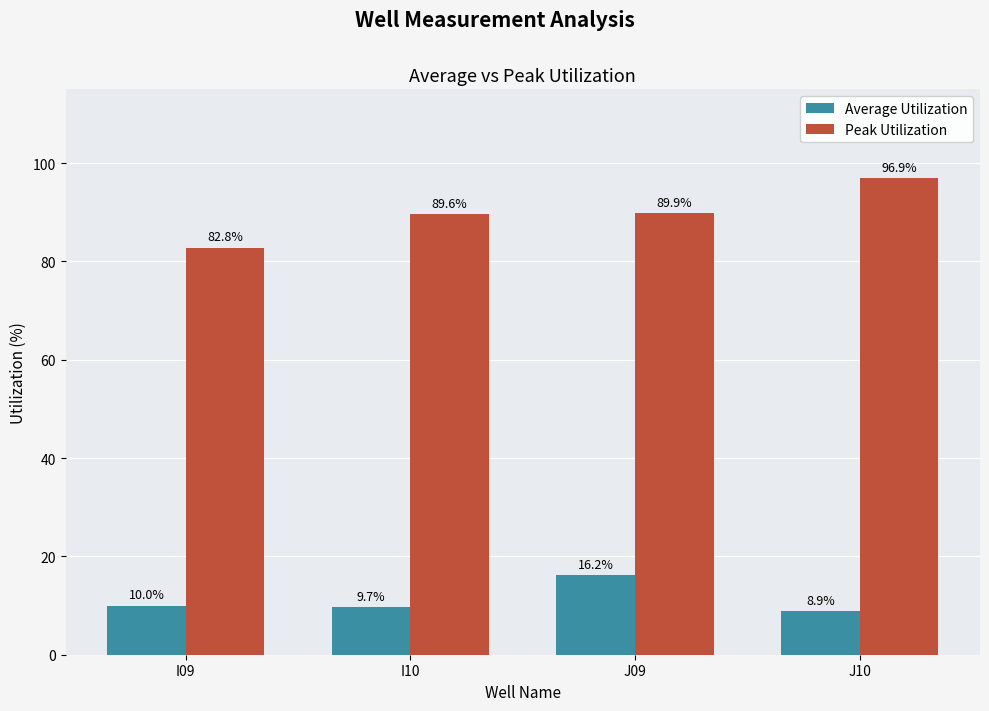

The Peak Utilization series shows 155.1 at J10. True or false?

False